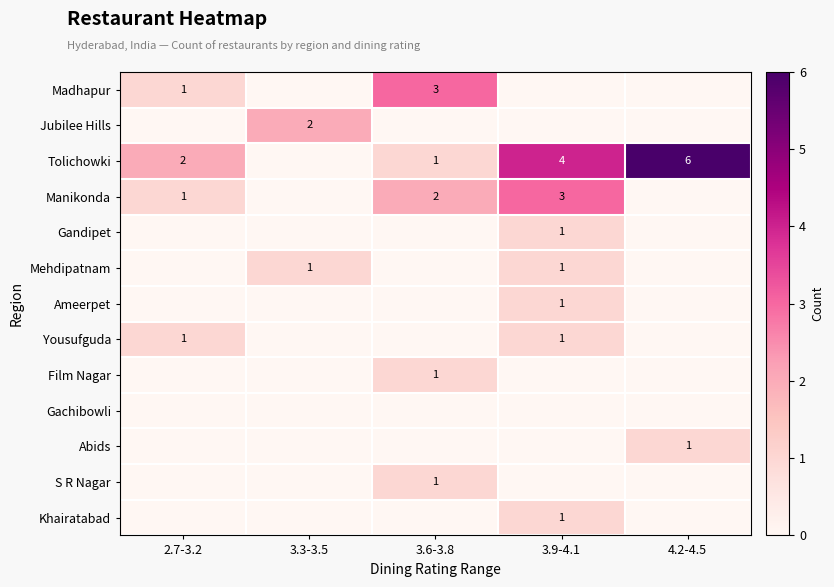

The Jubilee Hills series shows 4 at 3.3-3.5. True or false?

False